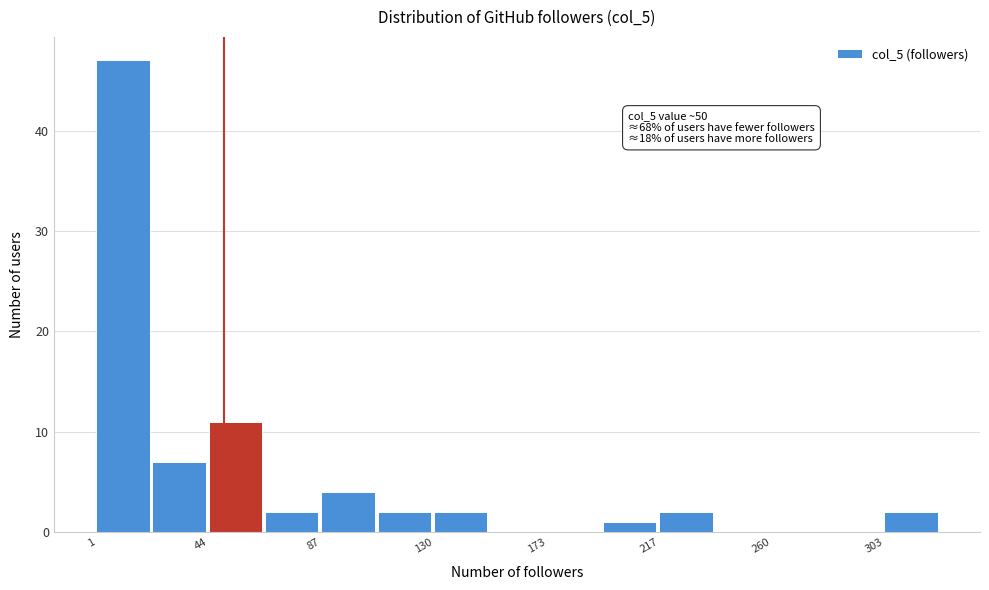

Over which range of the x-axis is the bar tallest?

0 to 25